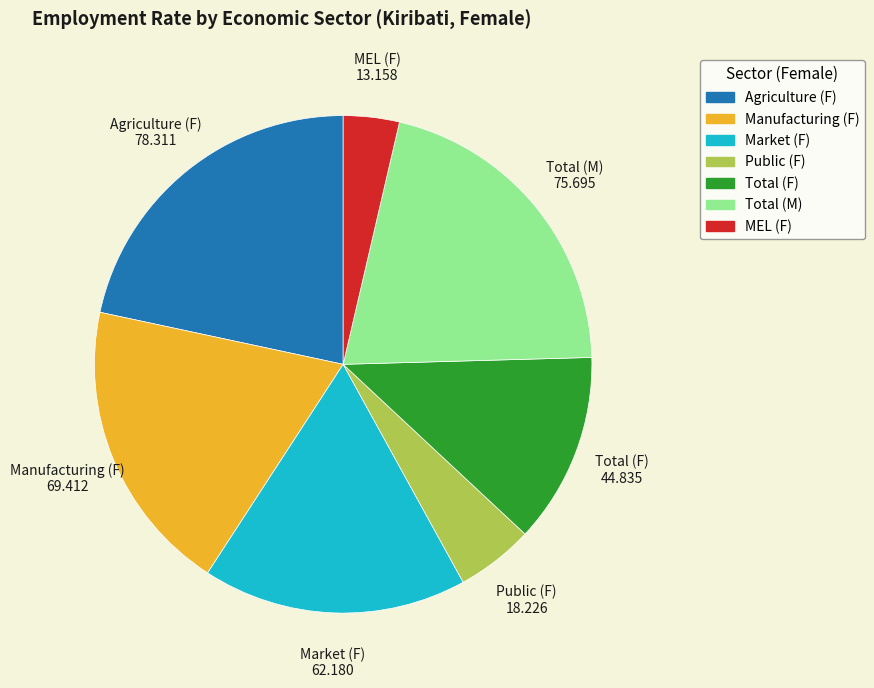

Is there any slice that represents more than half of the pie?

No